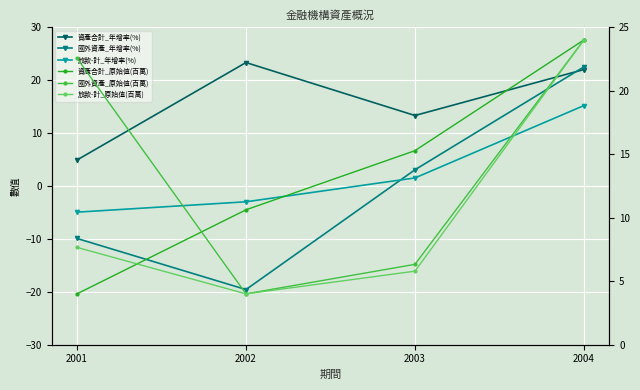

What is the sum of the 國外資產_年增率(%) values at 2002 and 2004?

2.9